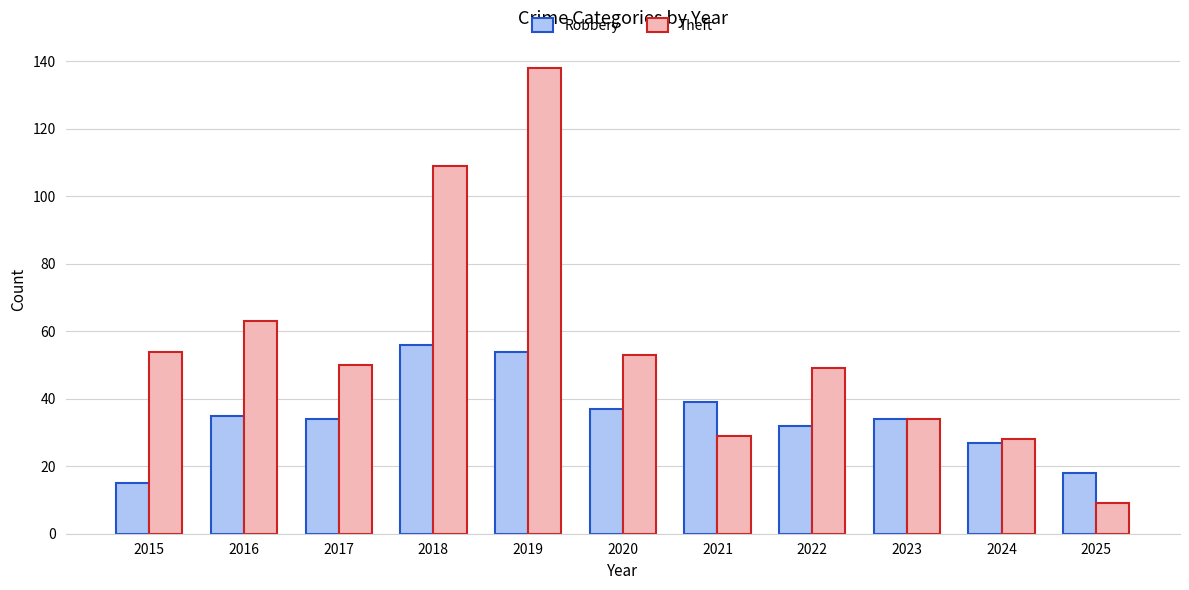

Rank the series by their average value, from highest to lowest.

Theft, Robbery